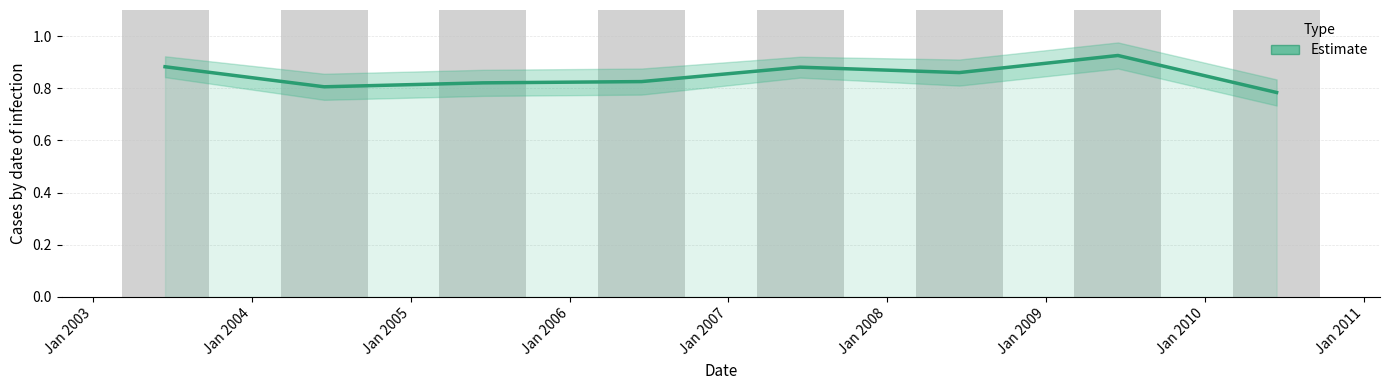

How many data points does each series have?

8